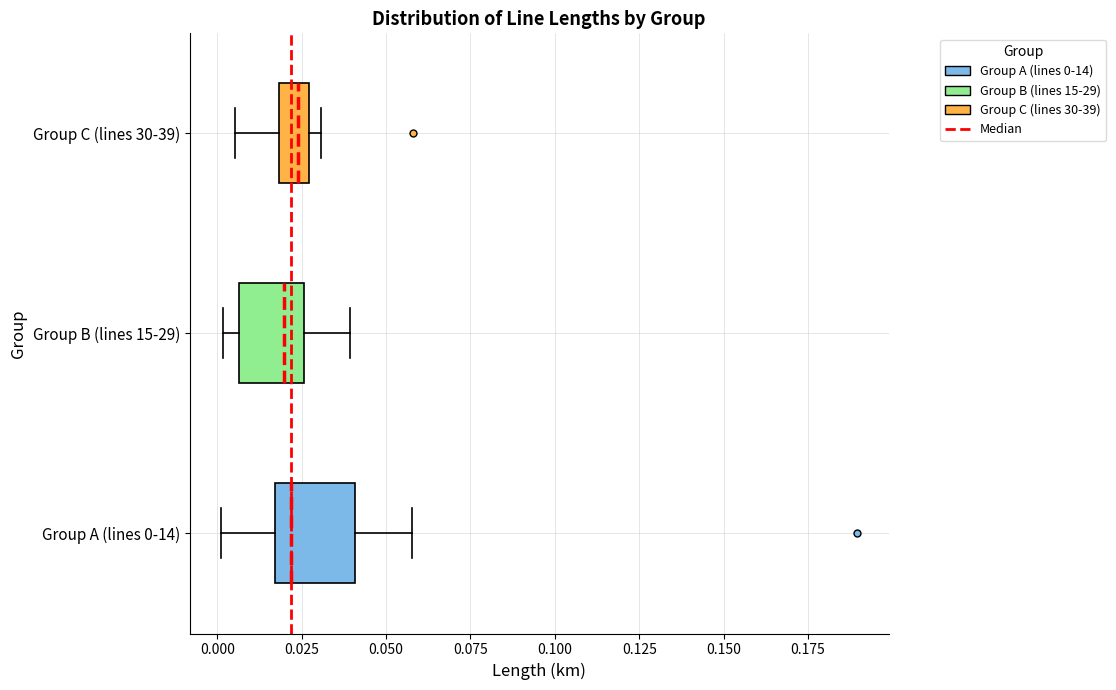

Reading bottom to top, transcribe this box plot: for each box, give where its median line is, the range the box spans, and where its two whiskers end, as read against the x-axis. The values are not printed on the chart, so give them approximately, as read against the axis.

Group A (lines 0-14): median 0.020, box 0.015 to 0.040, whiskers 0.000 to 0.060
Group B (lines 15-29): median 0.020, box 0.005 to 0.025, whiskers 0.000 to 0.040
Group C (lines 30-39): median 0.025 (inside the box), box 0.020 to 0.025, whiskers 0.005 to 0.030